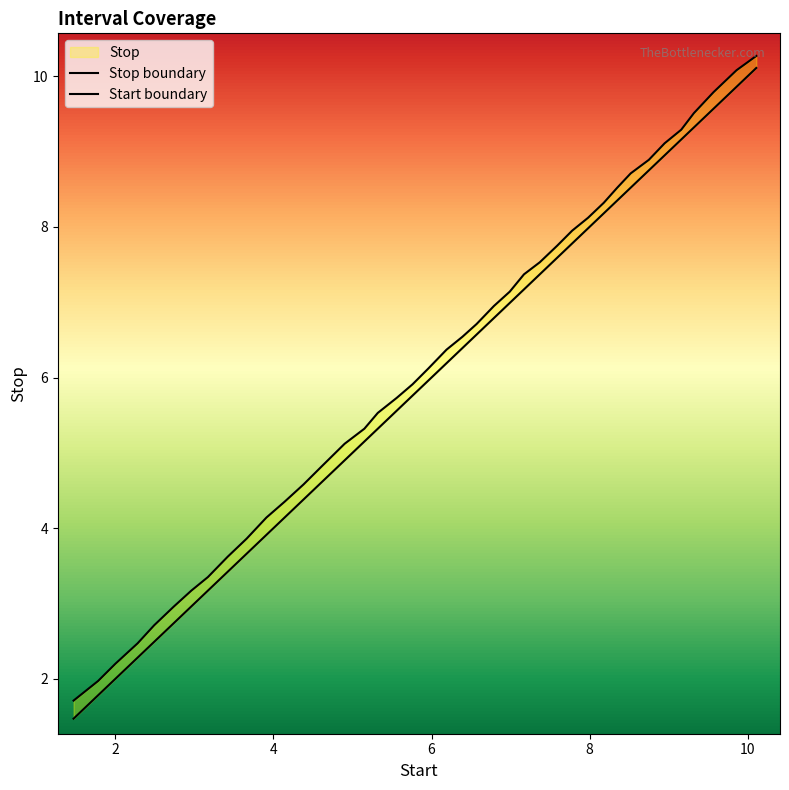

What is the value of the Start boundary point at the 37th from the left?

9.3